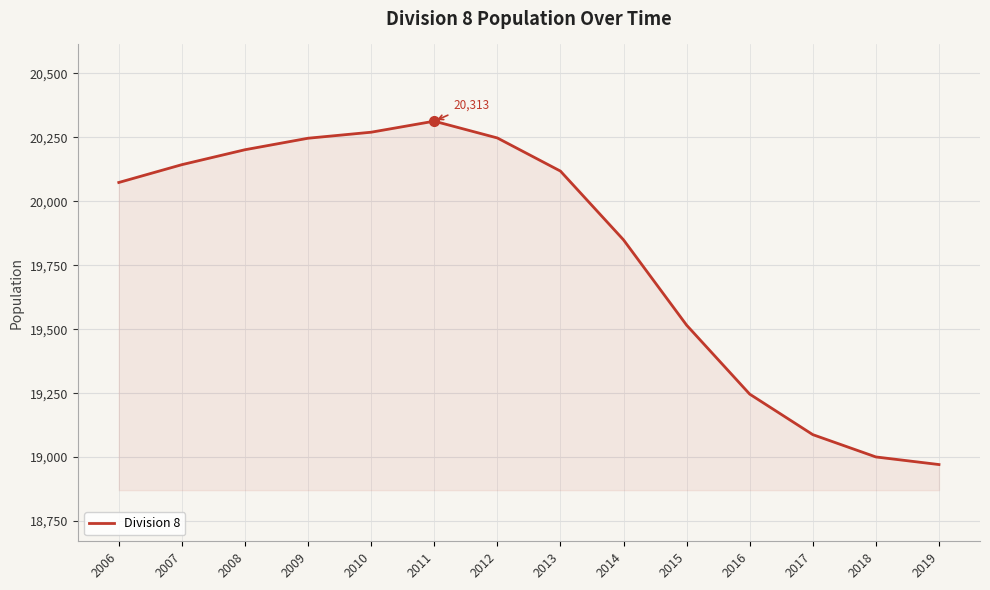

What is the ratio of the value at 2012 to the value at 2006?

1.0